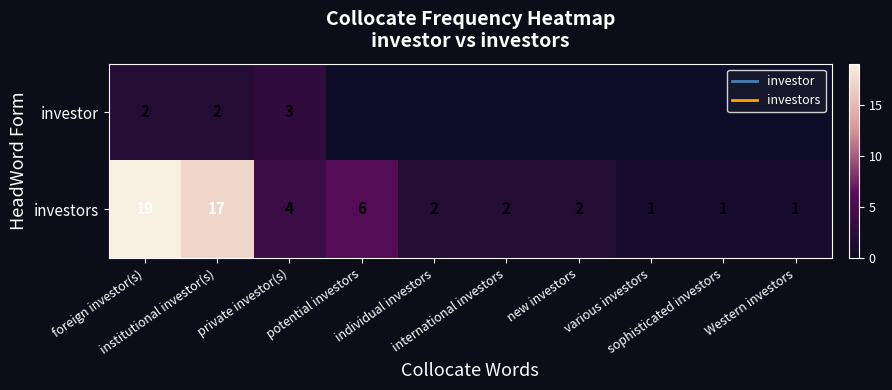

What is the difference between the maximum and minimum values in the investors series?

18